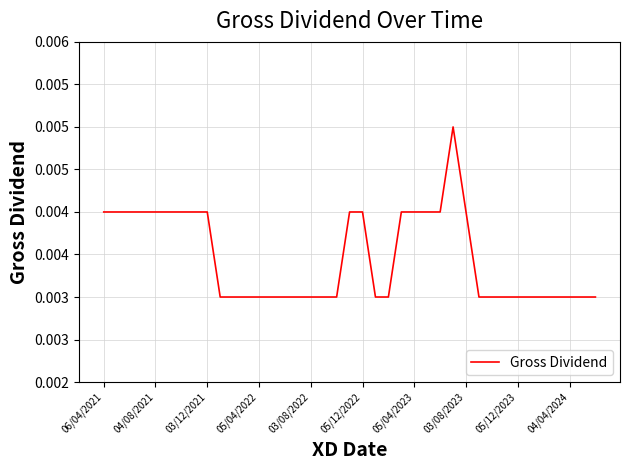

Does the chart have visible grid lines?

Yes